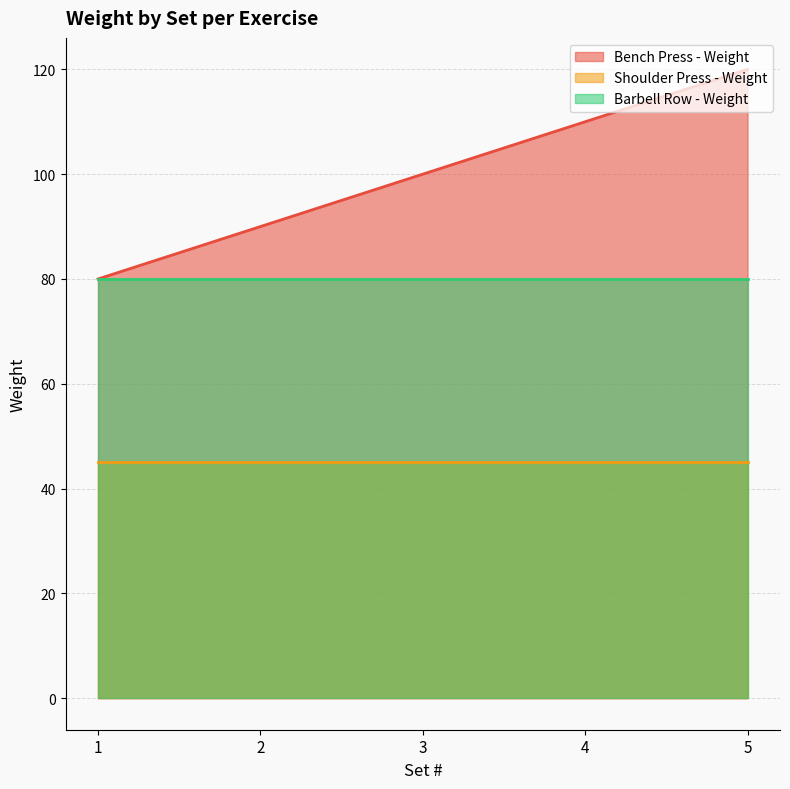

The value of Barbell Row - Weight at 1 is 104. True or false?

False